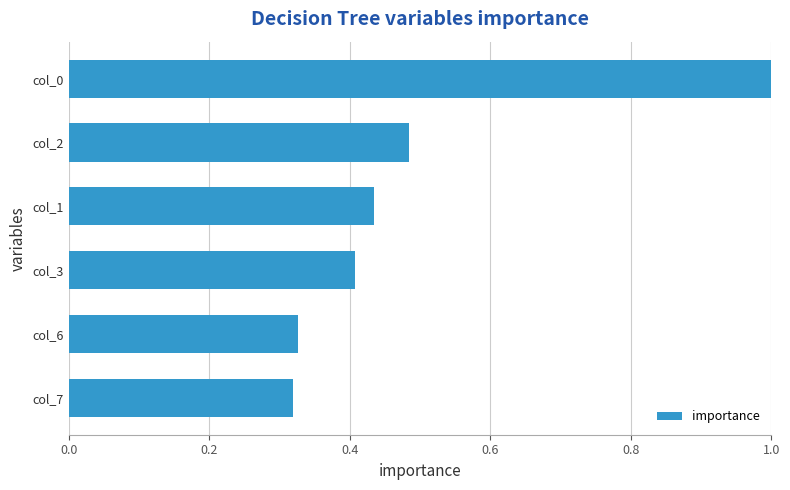

At which category does the chart reach its peak across all series?

col_0